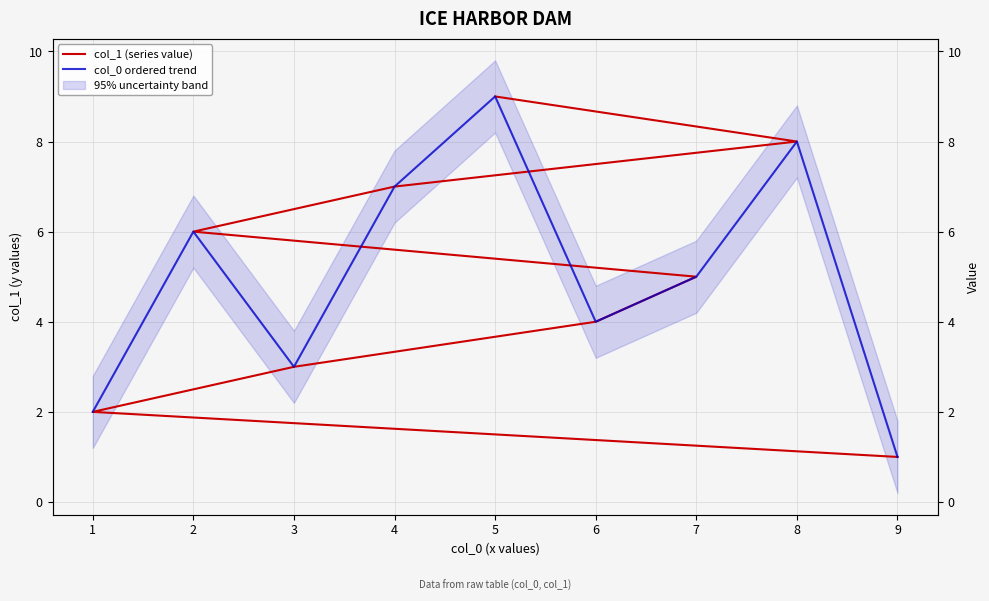

Reading left to right, extract all data points from this chart.

col_1 (series value): 1	2	3	4	5	6	7	8	9
col_0 ordered trend: 2	6	3	7	9	4	5	8	1